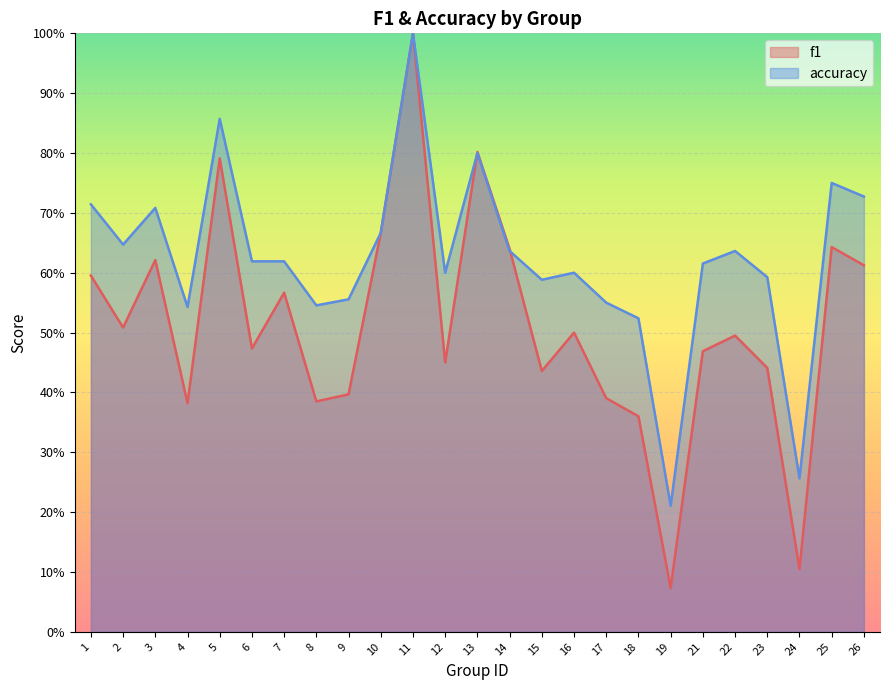

What are all the series names shown in the legend?

f1, accuracy